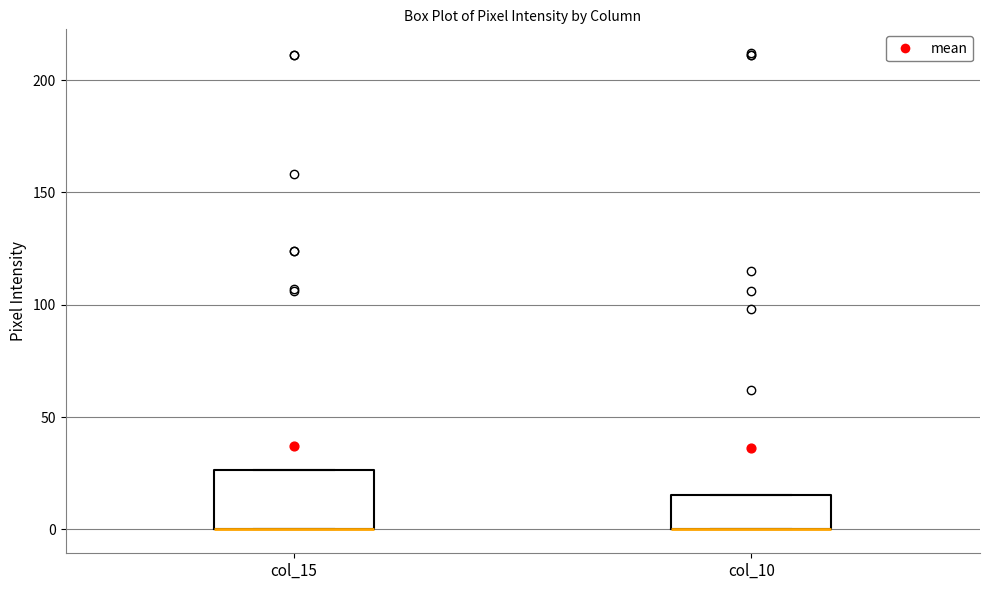

Reading left to right, transcribe this box plot: for each box, give where its median line is, the range the box spans, and where its two whiskers end, as read against the y-axis. The values are not printed on the chart, so give them approximately, as read against the axis.

col_15: median 0 (drawn on the box's lower edge), box 0 to 25, whiskers 0 to 25
col_10: median 0 (drawn on the box's lower edge), box 0 to 15, whiskers 0 to 15